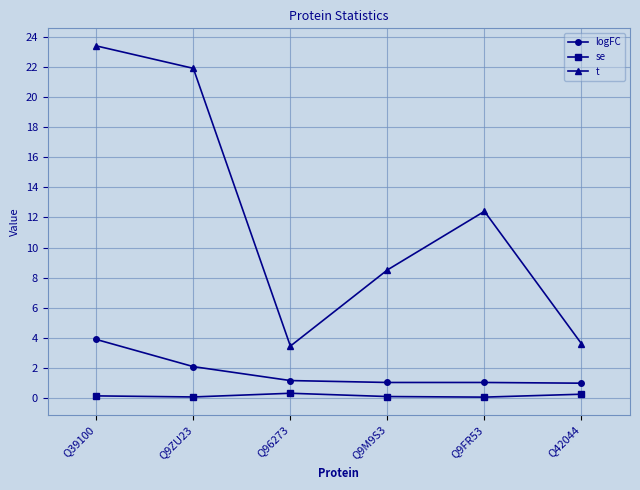

True or false: se and t cross at least once.

False